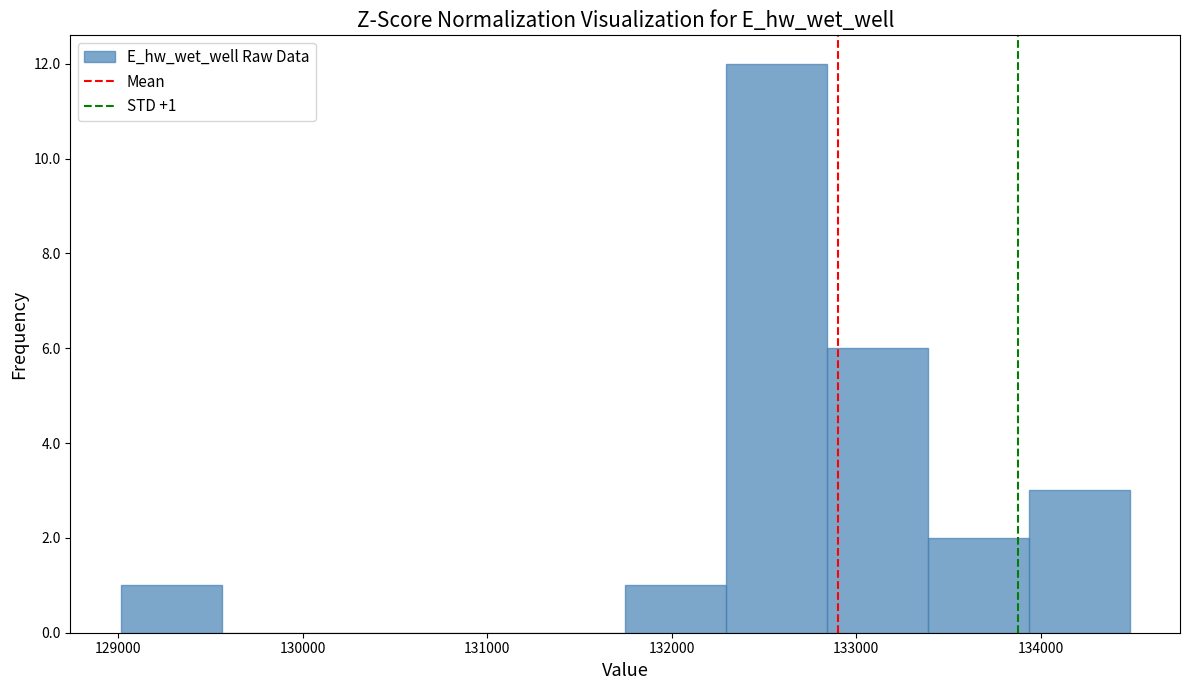

Which range on the x-axis has the tallest bar?

132300 to 132800